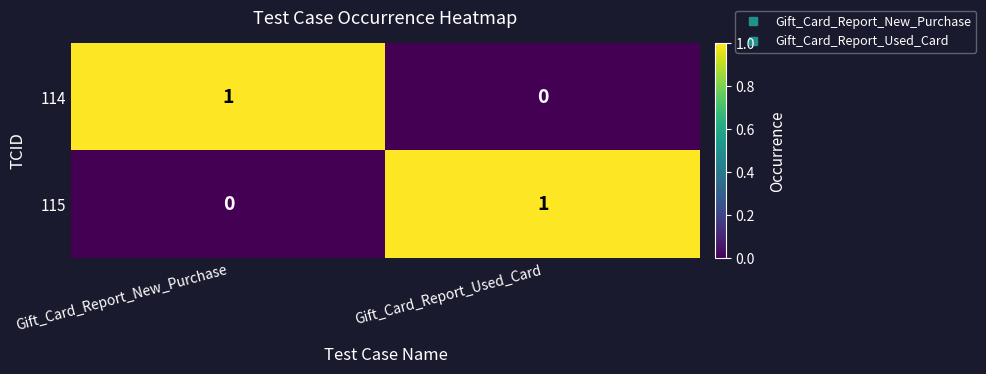

How many values in the 114 series are below 1?

1